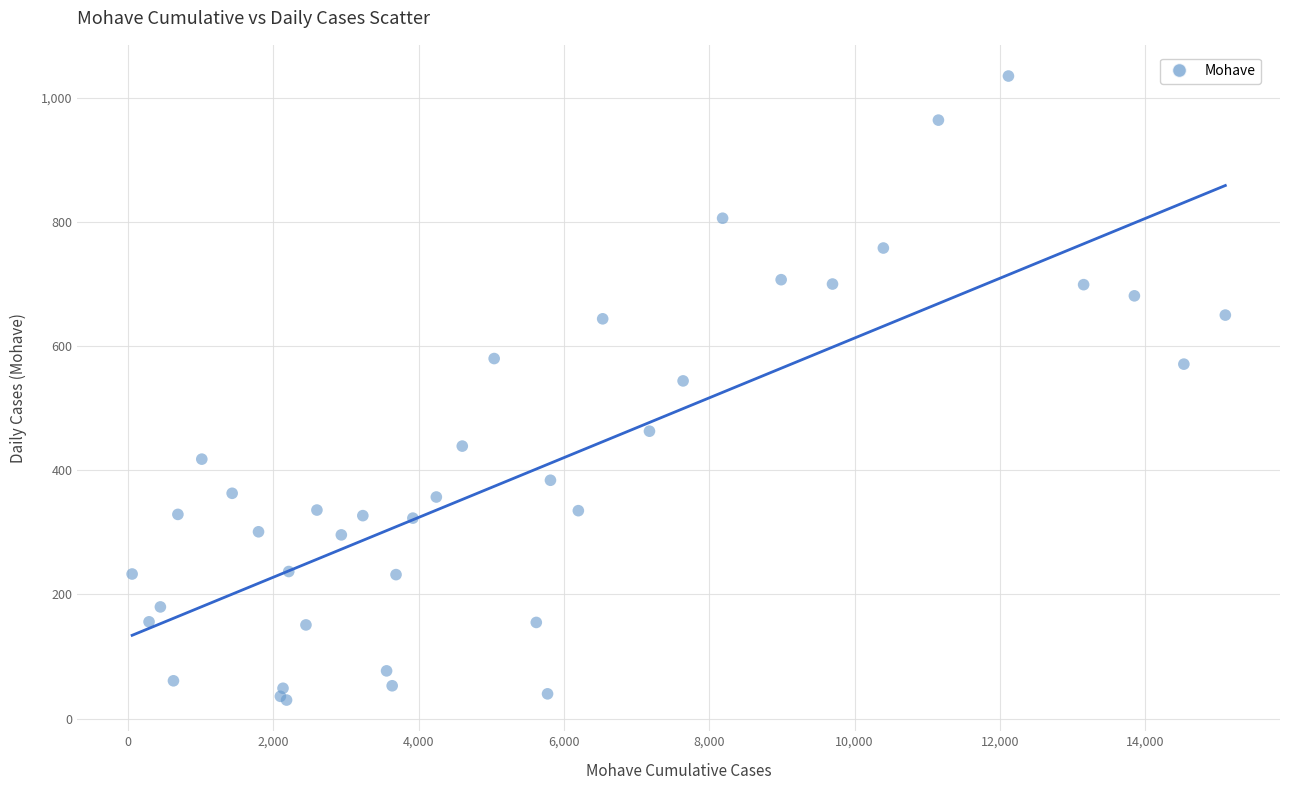

What Y value in the scatter plot is closest to 532?

544